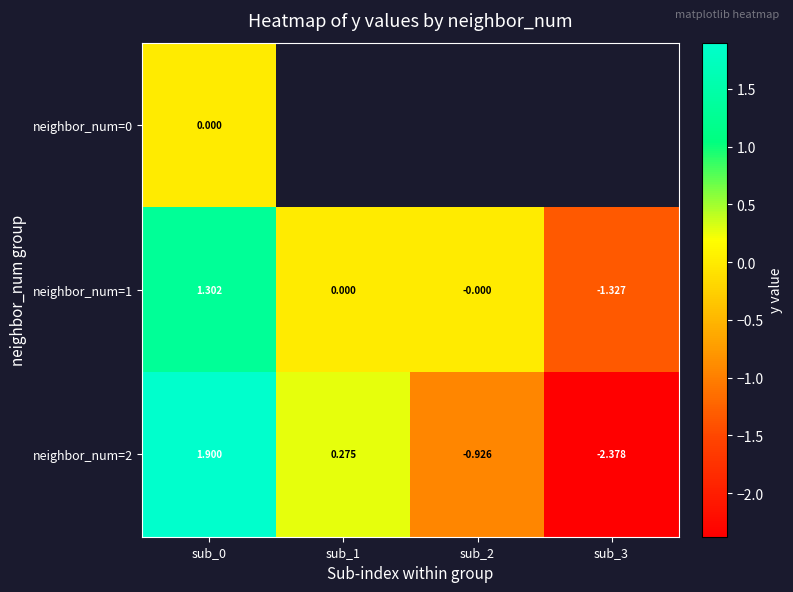

At which category is the sum across all series the highest?

sub_0